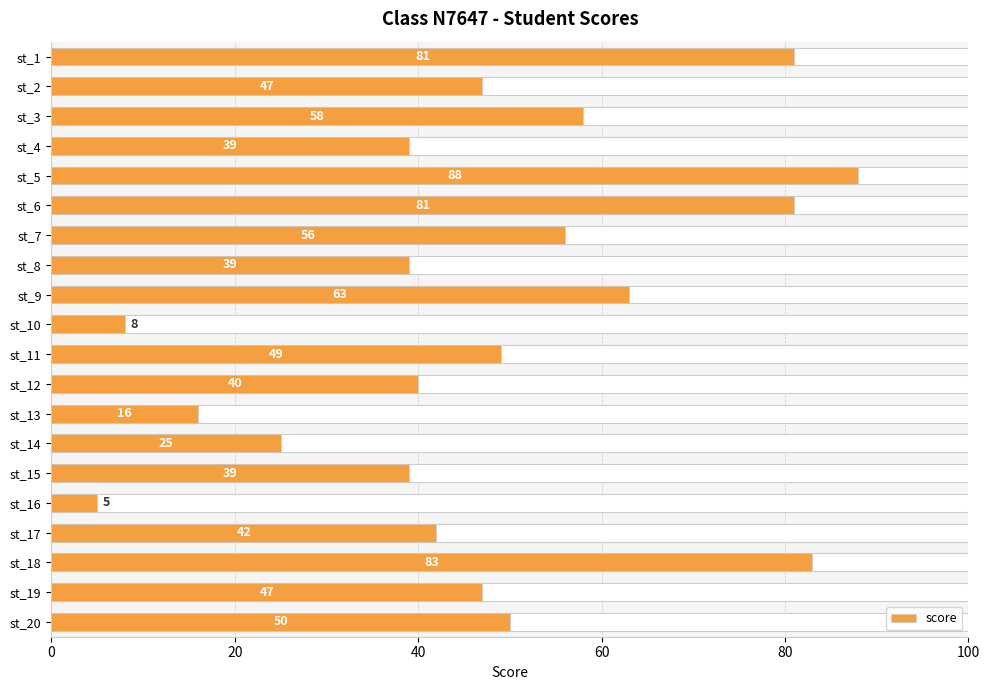

Reading left to right, what are all the values shown in this chart?

81	47	58	39	88	81	56	39	63	8	49	40	16	25	39	5	42	83	47	50